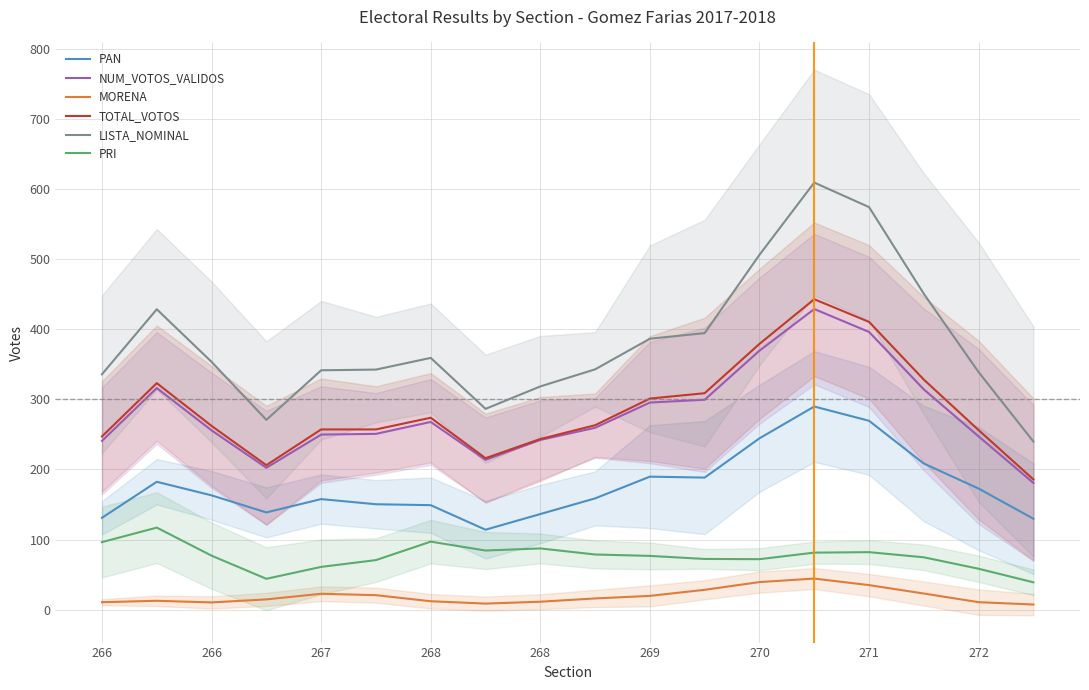

What is the minimum value shown in the chart?

7.3